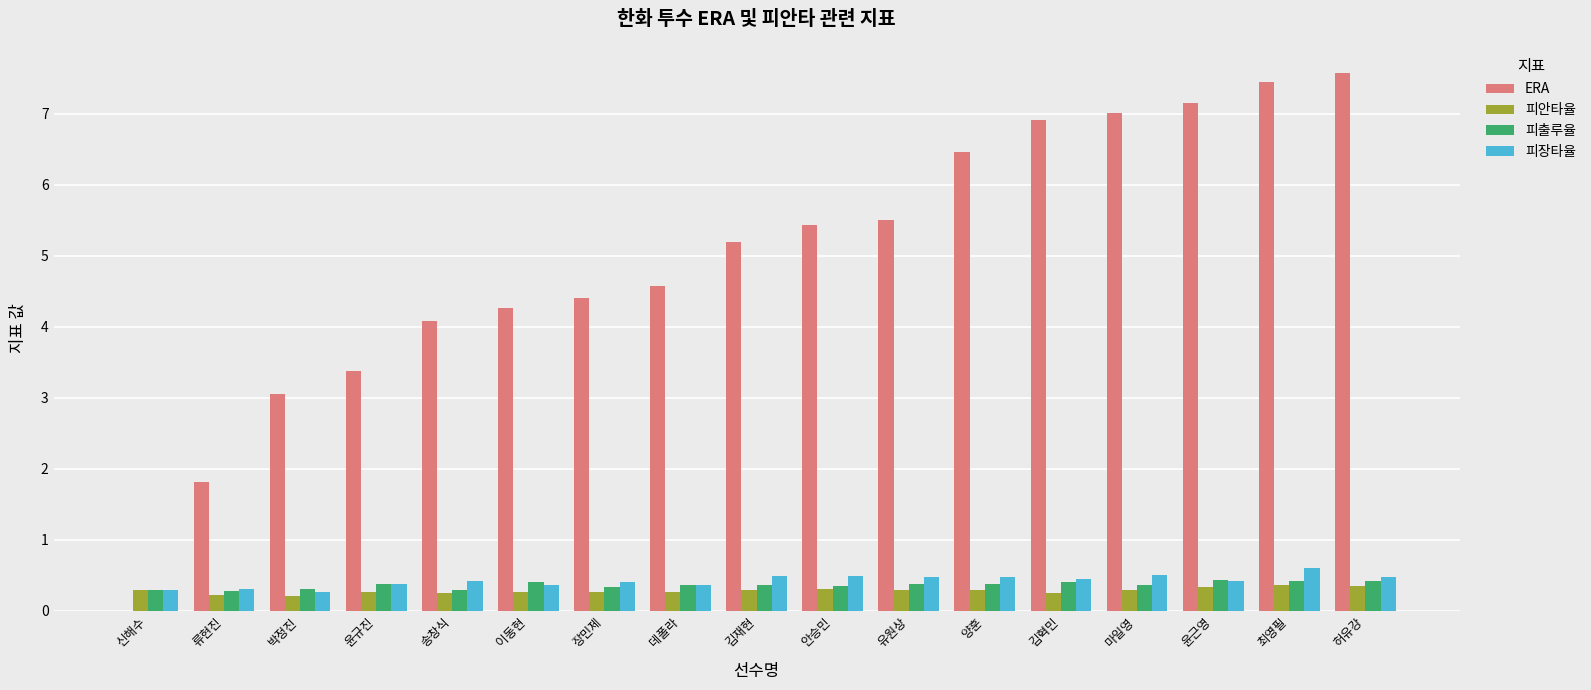

What is the total value across all series at 김재현?

6.3